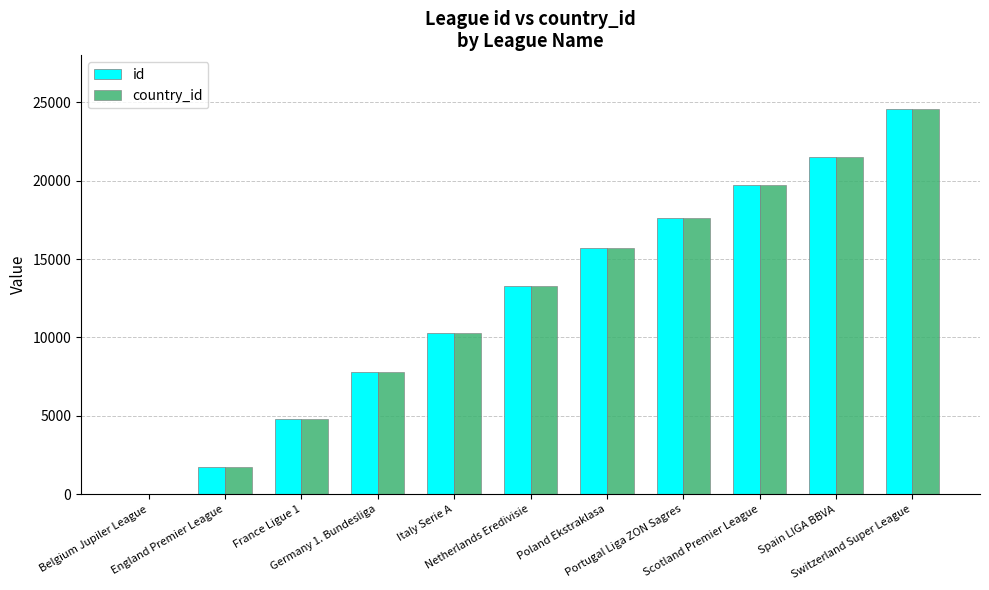

Reading right to left, extract all data points from this chart.

id: 24558	21518	19694	17642	15722	13274	10257	7809	4769	1729	1
country_id: 24558	21518	19694	17642	15722	13274	10257	7809	4769	1729	1